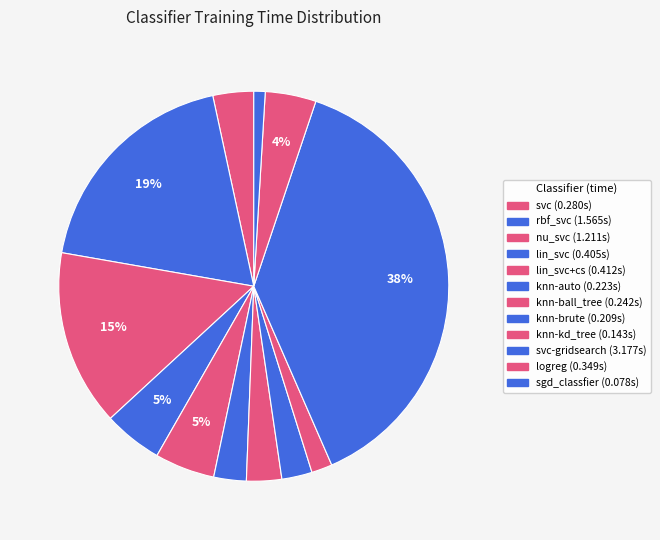

Rank the categories by value from highest to lowest.

svc-gridsearch, rbf_svc, nu_svc, lin_svc+cs, lin_svc, logreg, svc, knn-ball_tree, knn-auto, knn-brute, knn-kd_tree, sgd_classfier